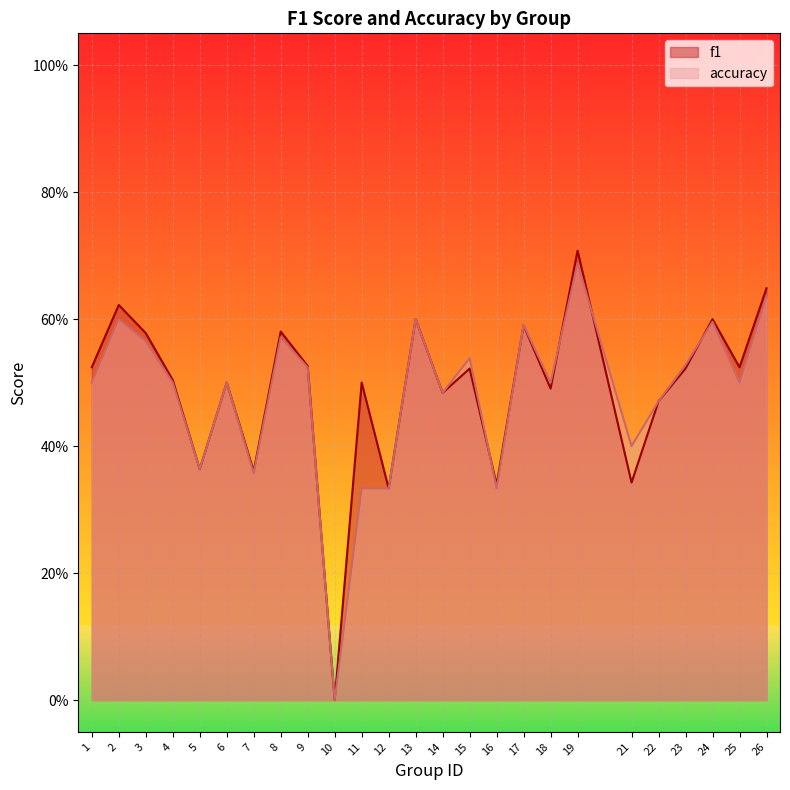

The accuracy series shows 0.5 at 15. True or false?

True